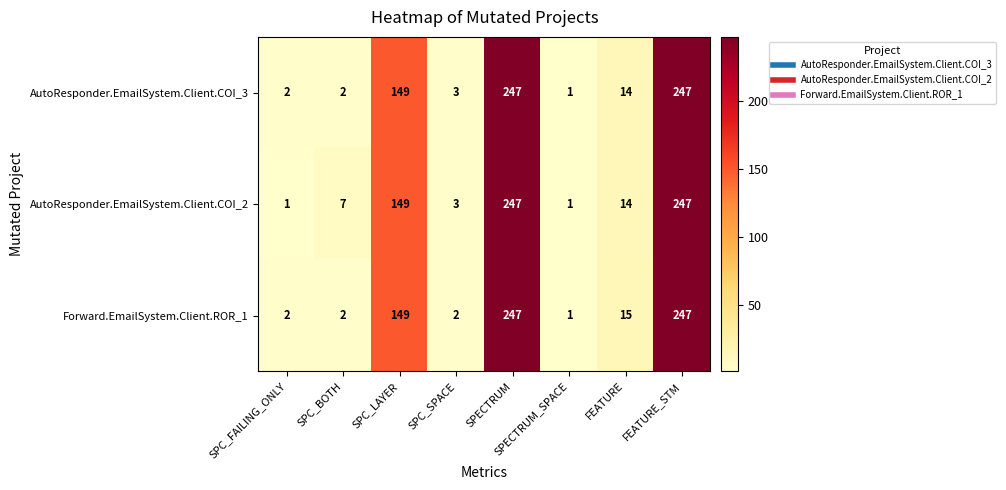

The value of AutoResponder.EmailSystem.Client.COI_2 at SPC_SPACE is 3. True or false?

True